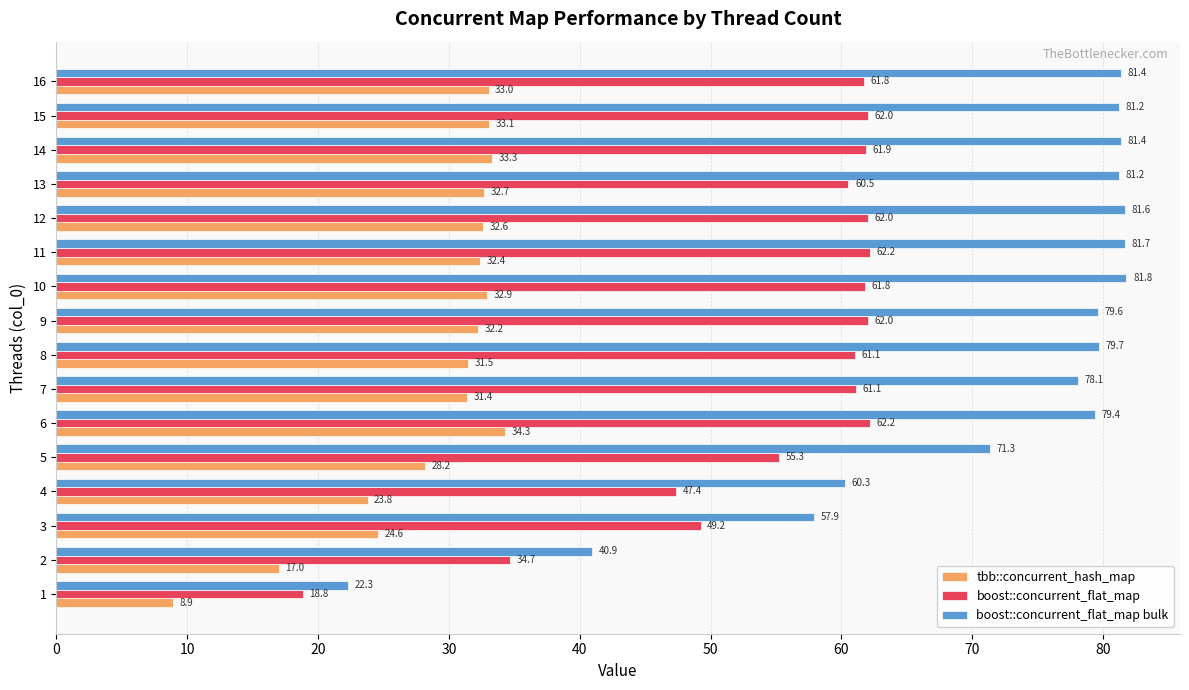

What value does the boost::concurrent_flat_map bulk series have at 10?

81.8